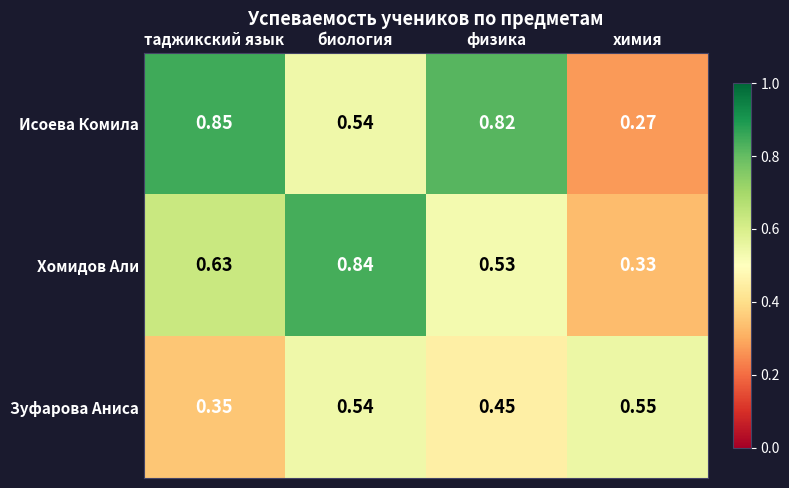

At which label is Зуфарова Аниса closest to 0?

таджикский язык